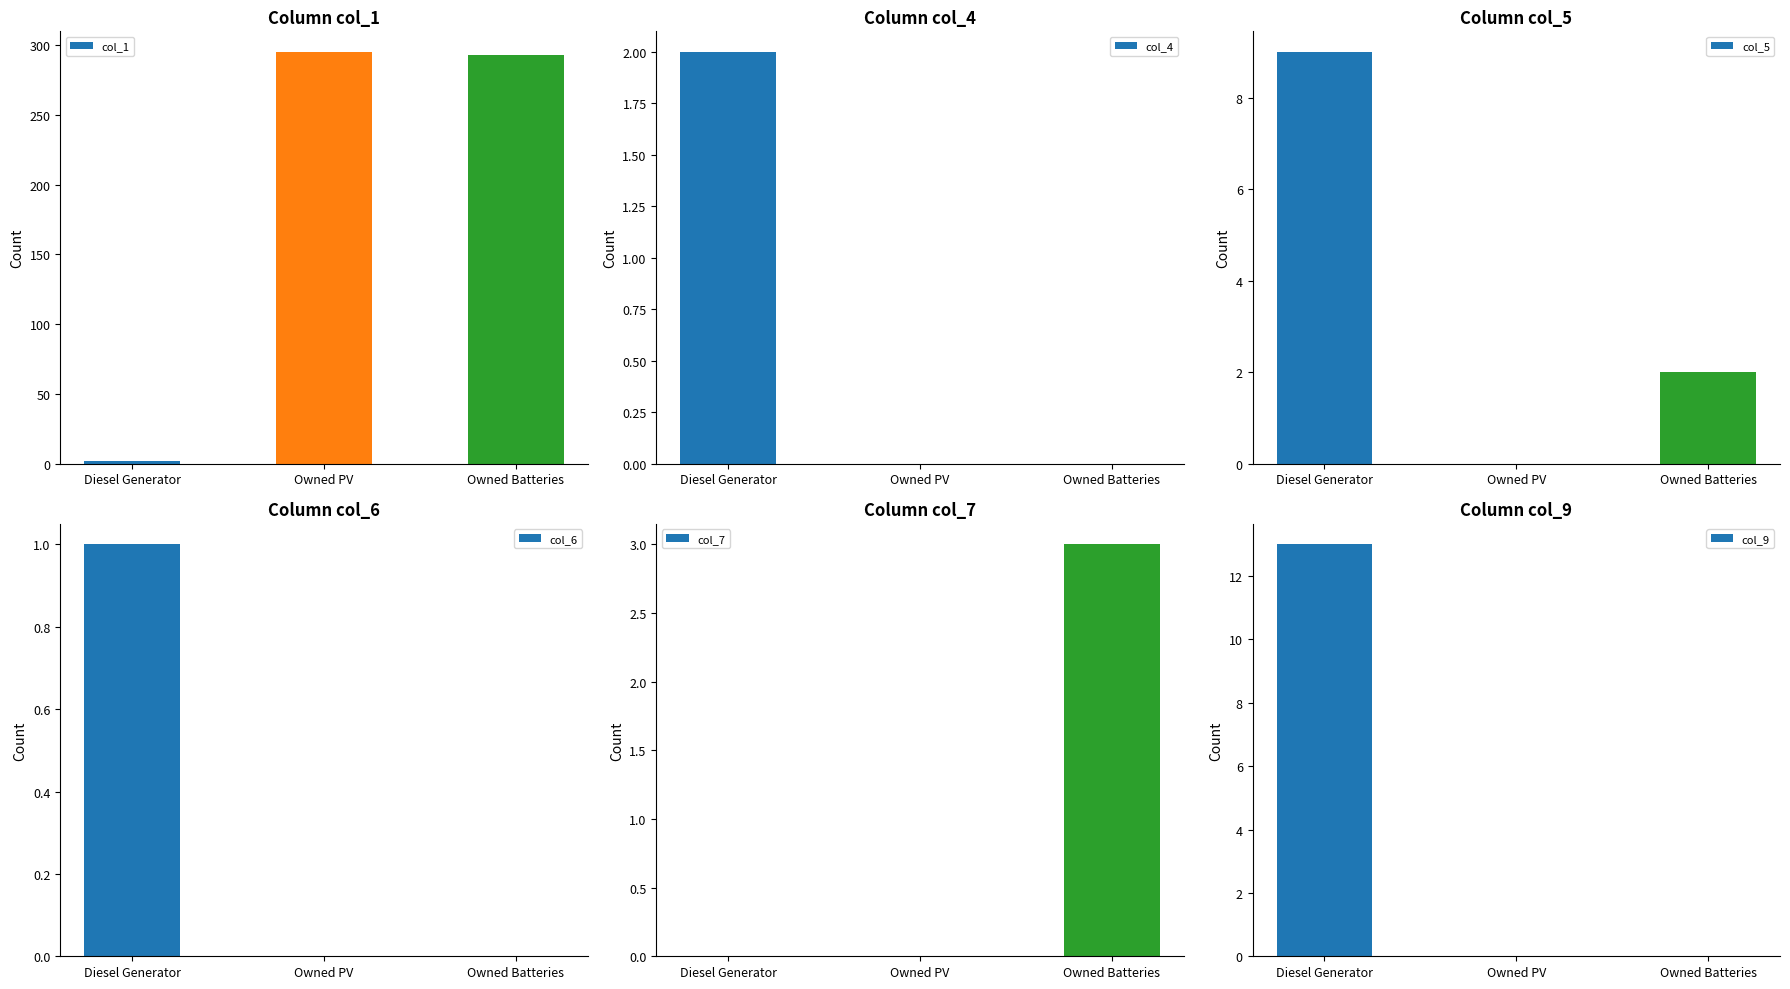

How many bars are there in each group?

6